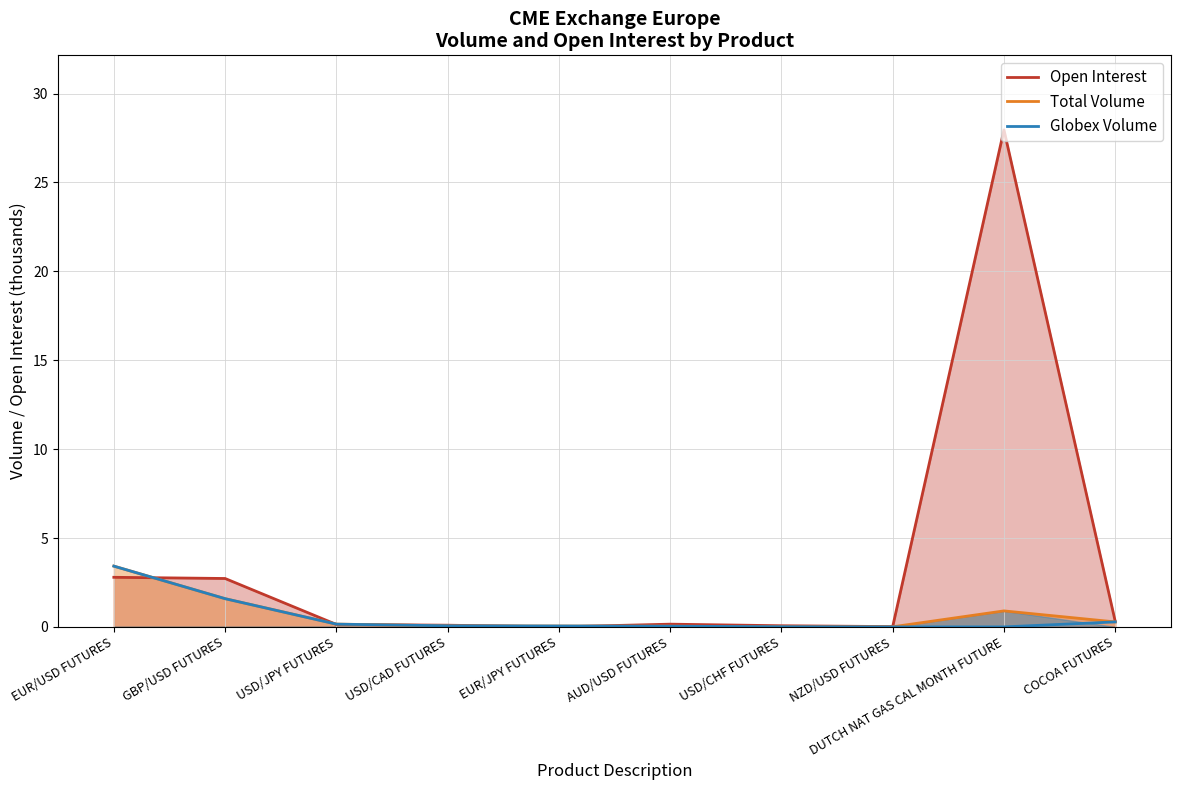

Which has a higher value, NZD/USD FUTURES or USD/CAD FUTURES?

USD/CAD FUTURES